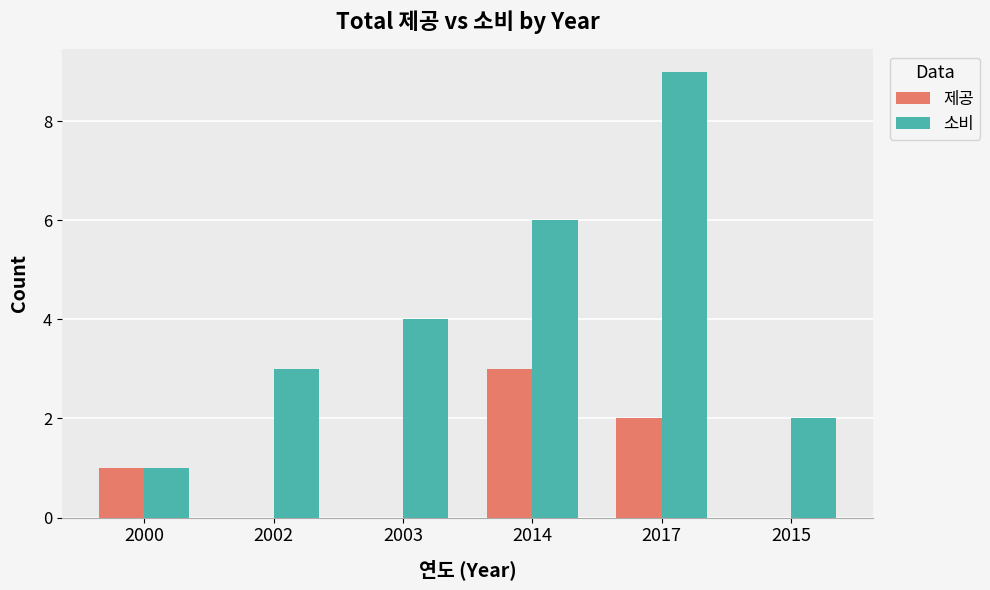

Which series changed the most between 2017 and 2015?

소비